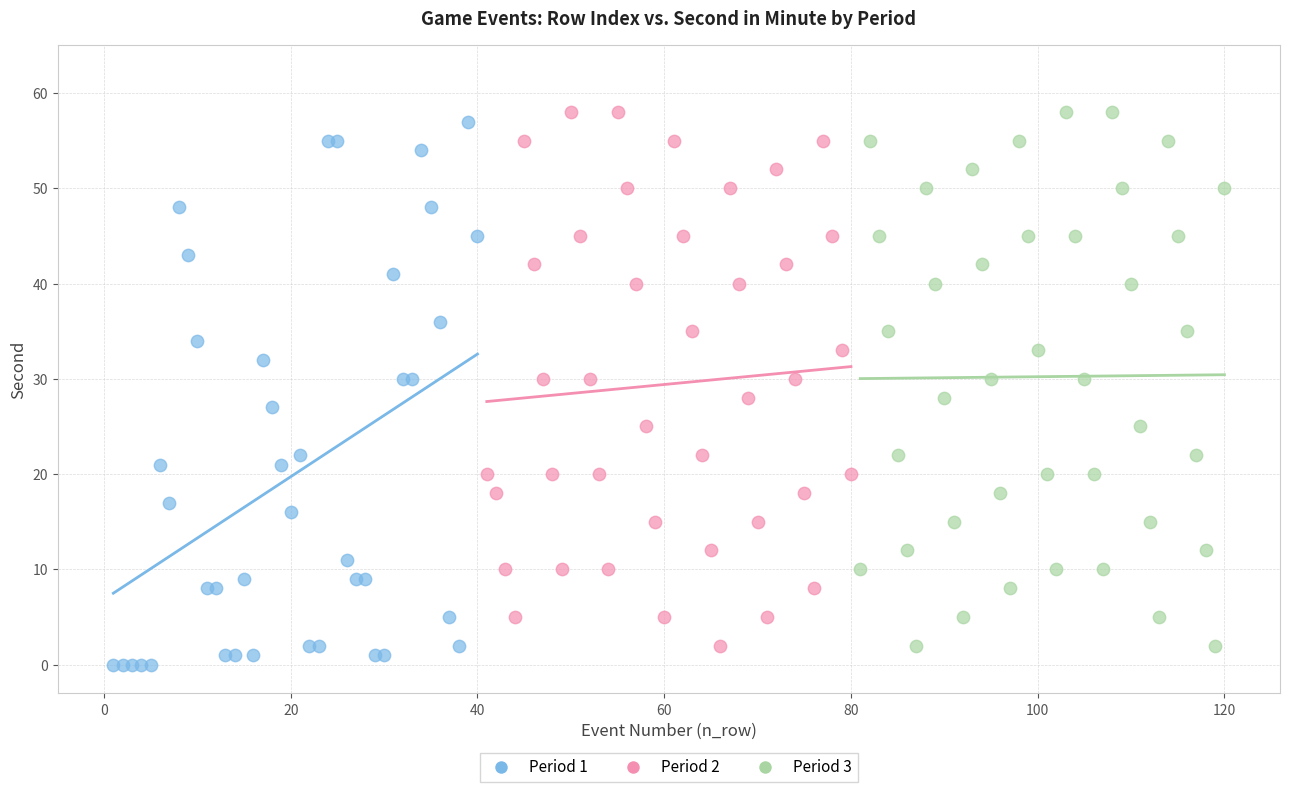

Which series reaches the minimum Y coordinate?

Period 1